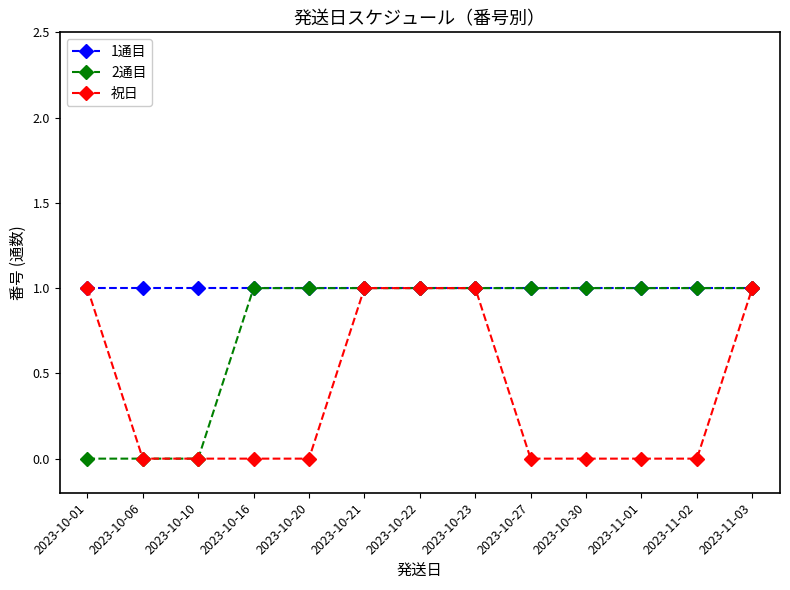

Between 2023-10-20 and 2023-10-21, which series saw the biggest shift?

祝日